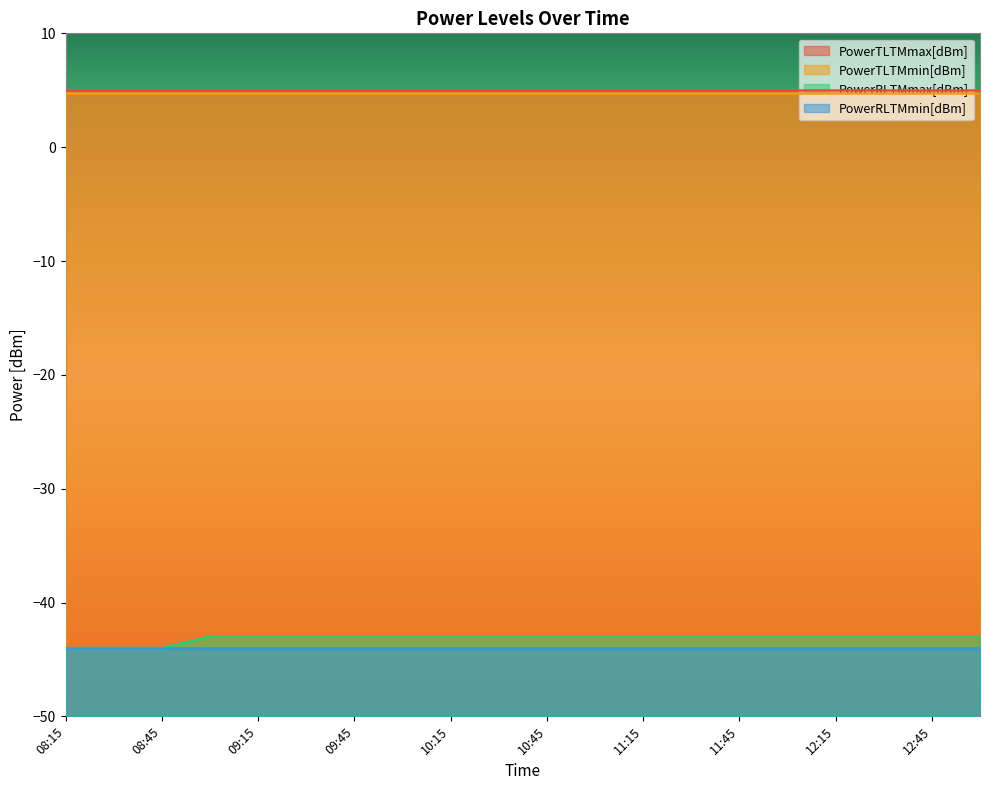

Which series has the largest range (max minus min)?

PowerRLTMmax[dBm]